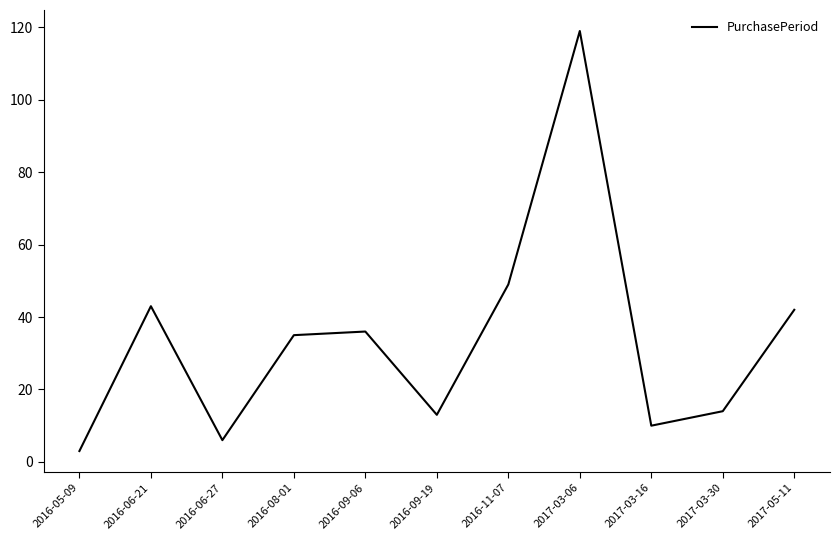

Reading left to right, transcribe all the data shown in this chart.

2016-05-09=3	2016-06-21=43	2016-06-27=6	2016-08-01=35	2016-09-06=36	2016-09-19=13	2016-11-07=49	2017-03-06=119	2017-03-16=10	2017-03-30=14	2017-05-11=42